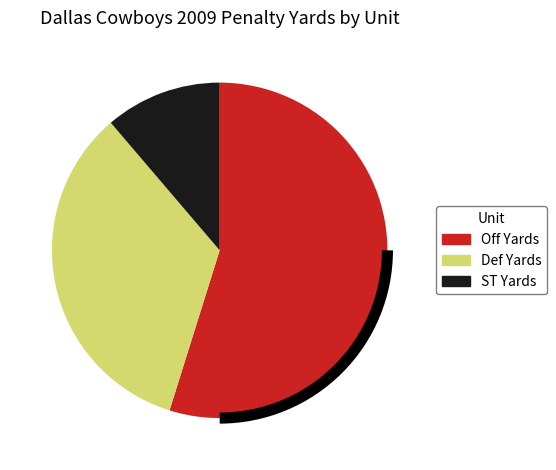

Is the sum of Def Yards and ST Yards greater than half?

No